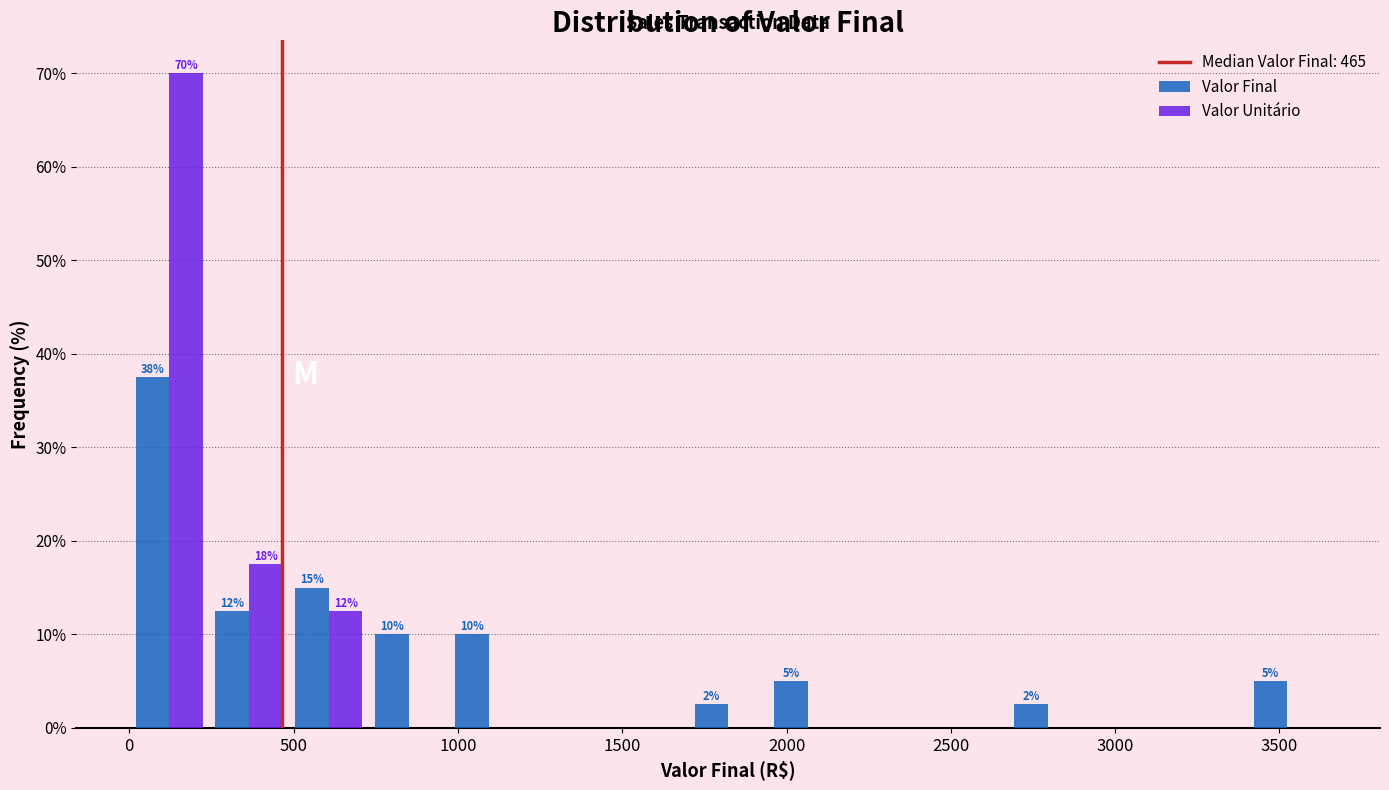

In the Valor Unitário series, which range on the x-axis has the tallest bar?

0 to 250